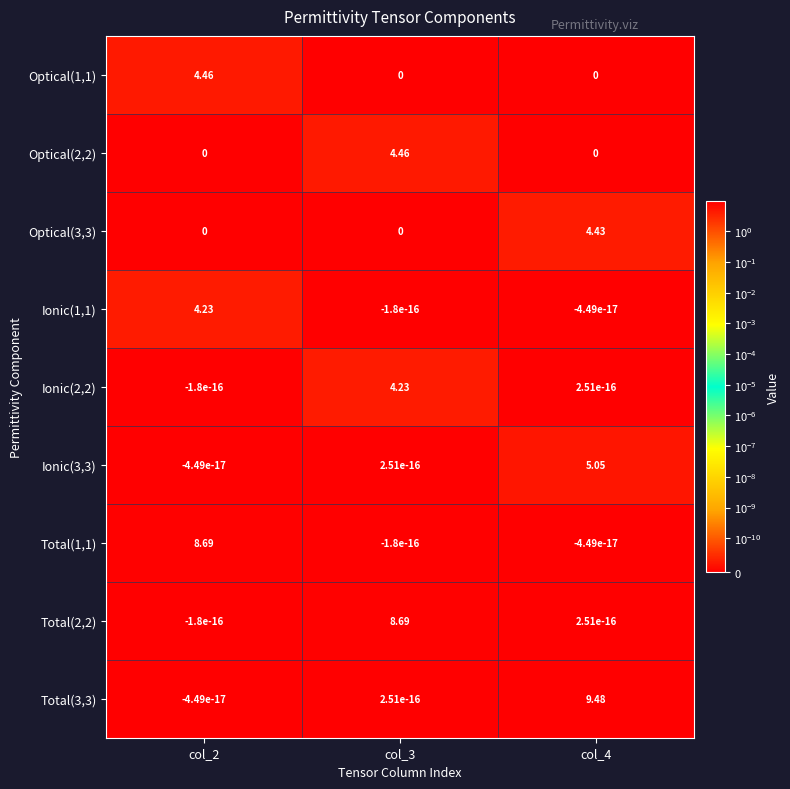

Is the value of Ionic(3,3) at col_4 greater than the value of Optical(3,3) at col_2?

Yes